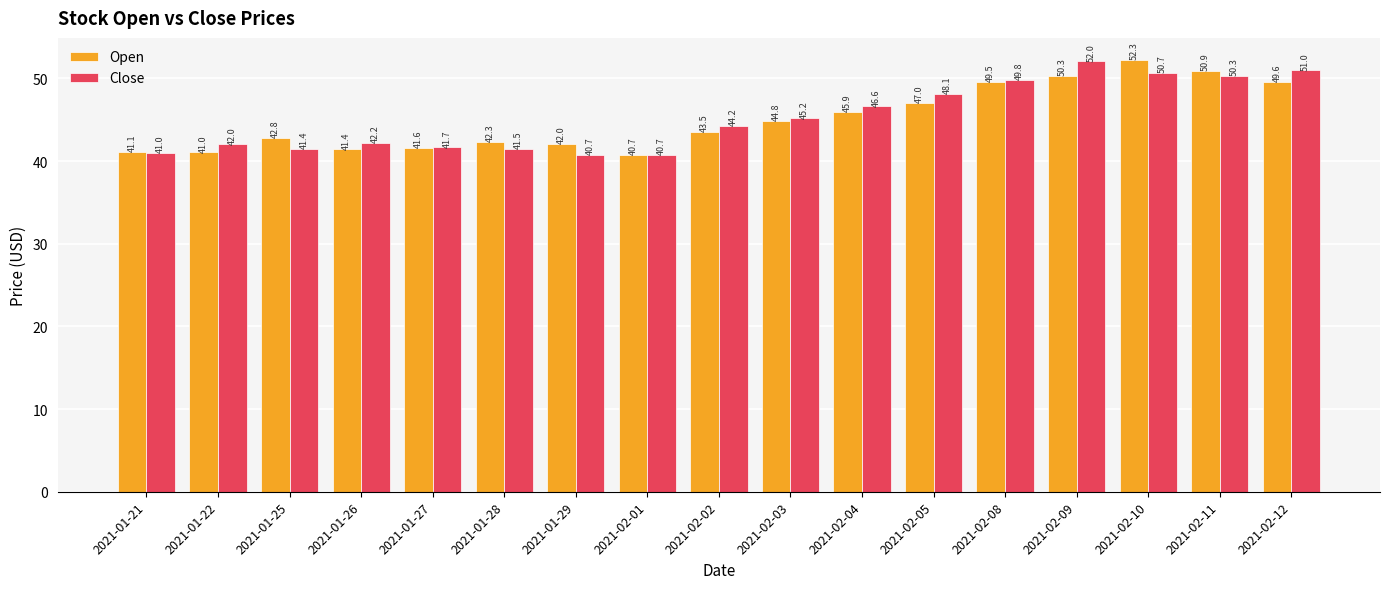

What is the difference between the second highest and minimum values in the Open series?

10.2